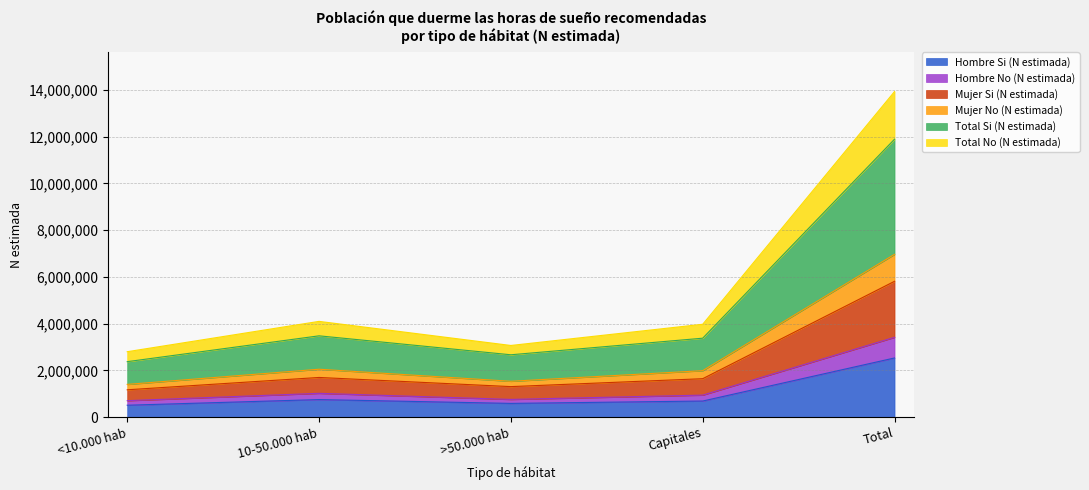

Which category has the lowest value in the Mujer No (N estimada) series?

<10.000 hab